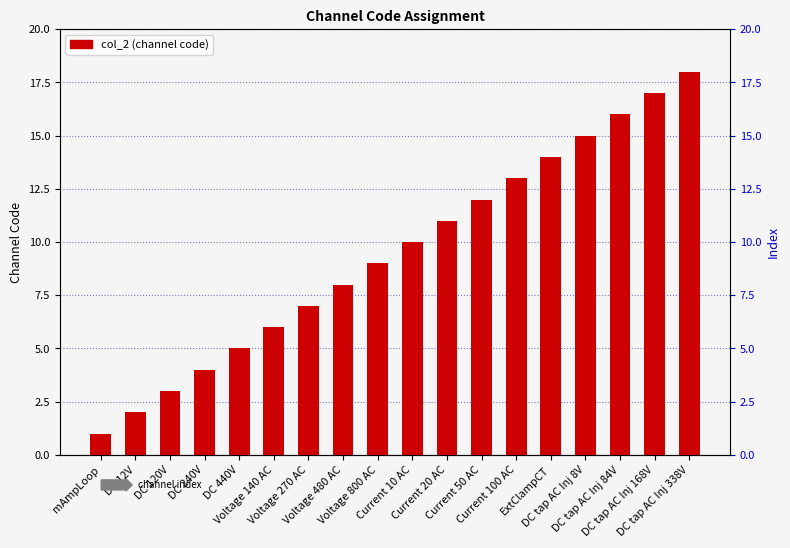

Which has a higher value, DC 240V or Voltage 800 AC?

Voltage 800 AC